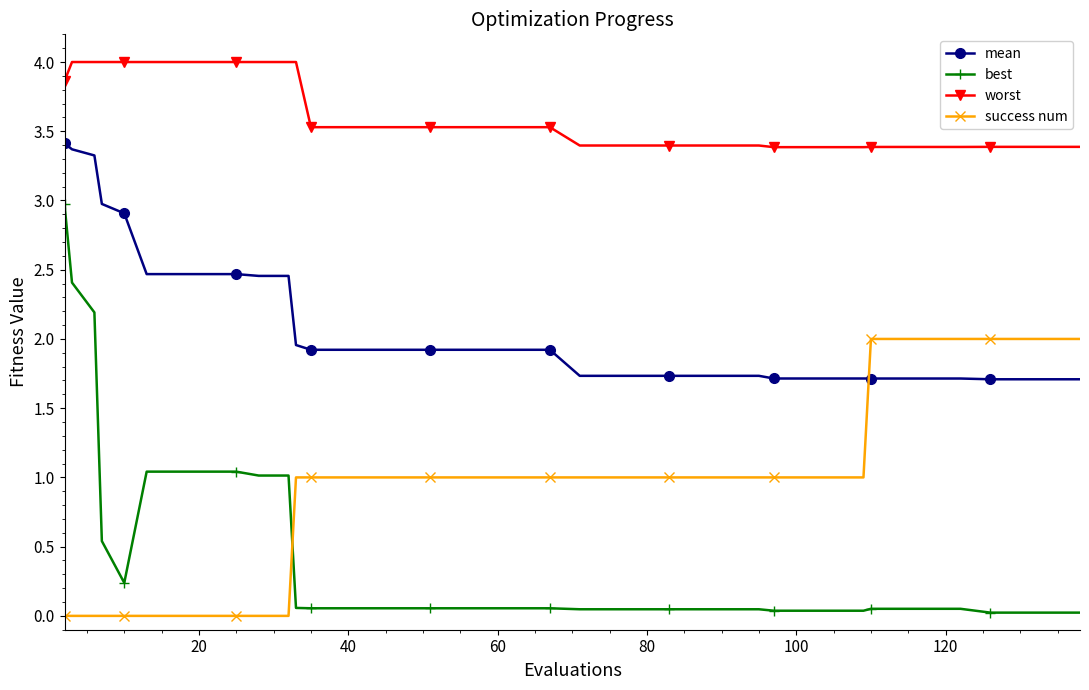

Which series has the largest range (max minus min)?

best